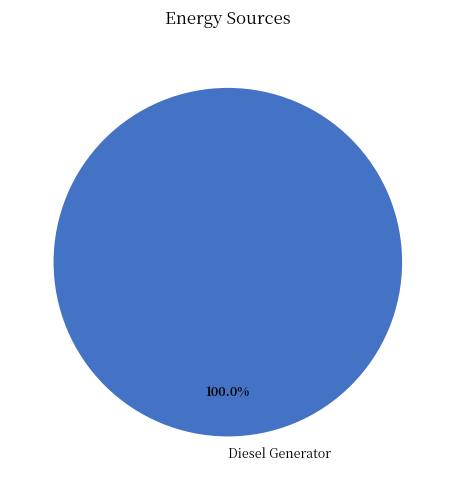

The Diesel Generator slice represents 94% of the pie. True or false?

False